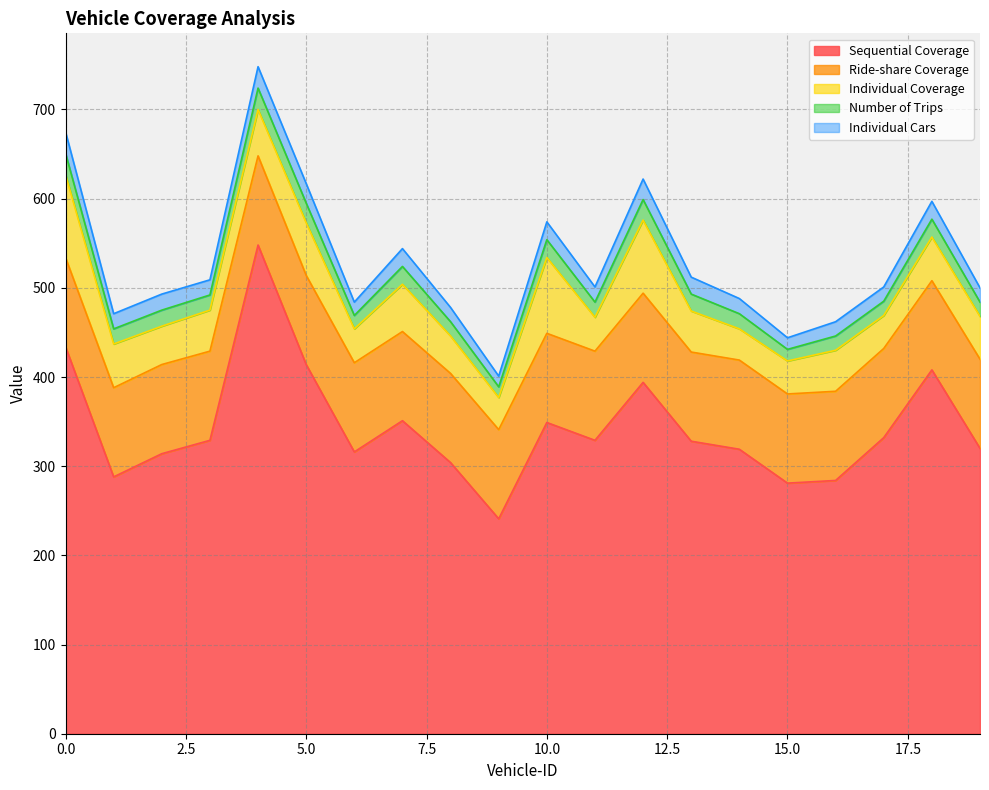

True or false: Individual Cars and Number of Trips cross at least once.

False